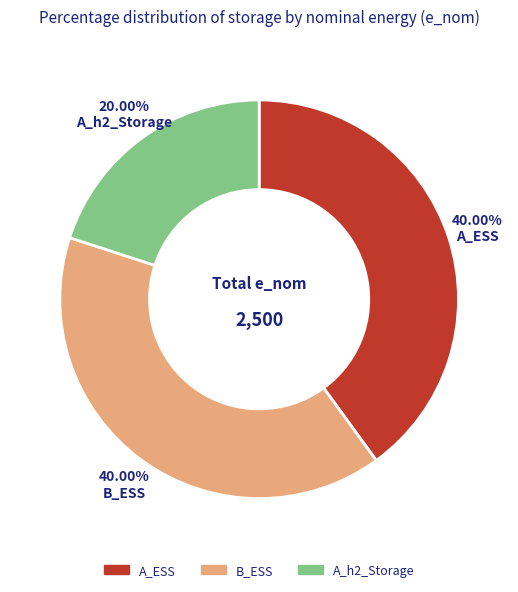

Does B_ESS account for over 50% of the chart?

No